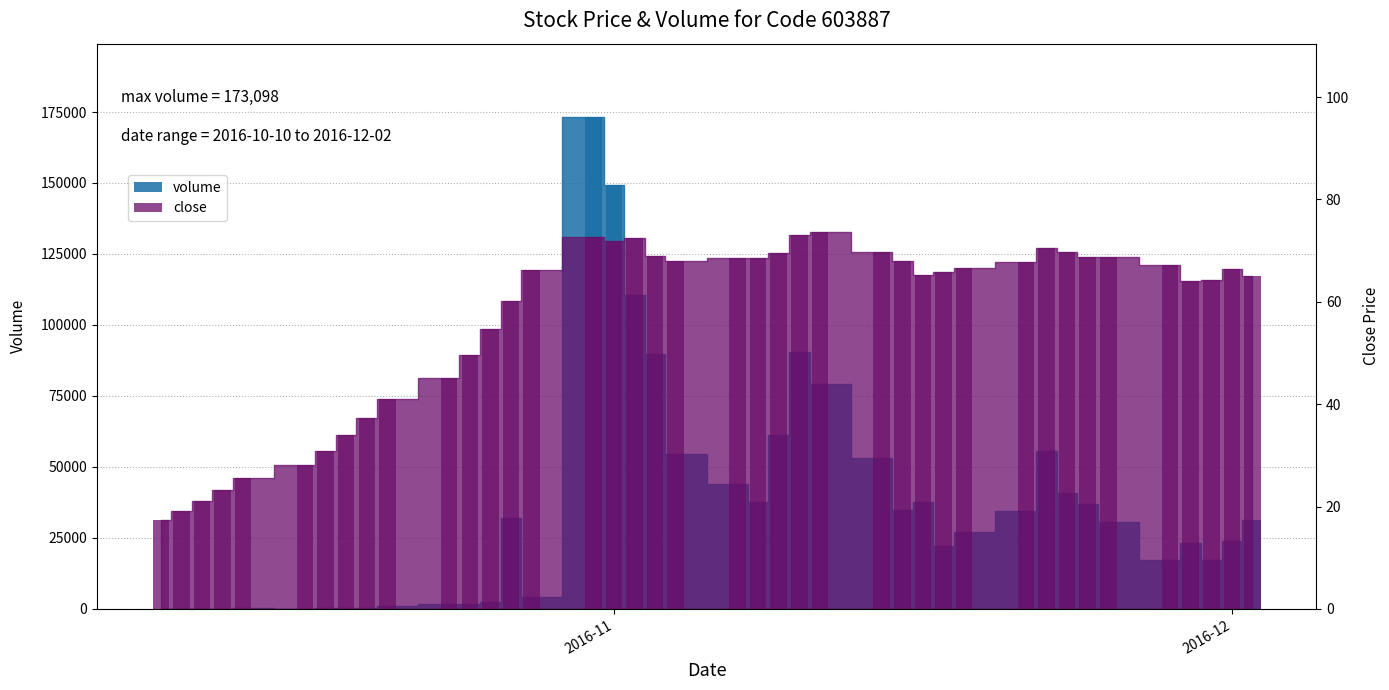

Which series has the largest total across all categories?

volume